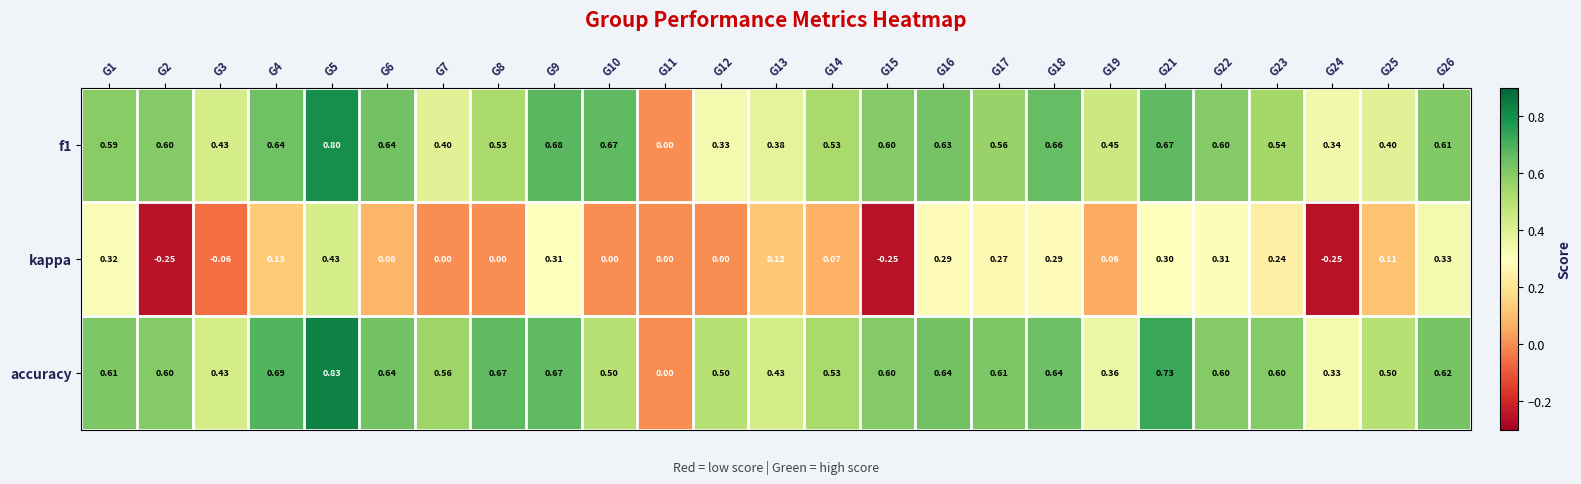

How many data points does each series have?

25